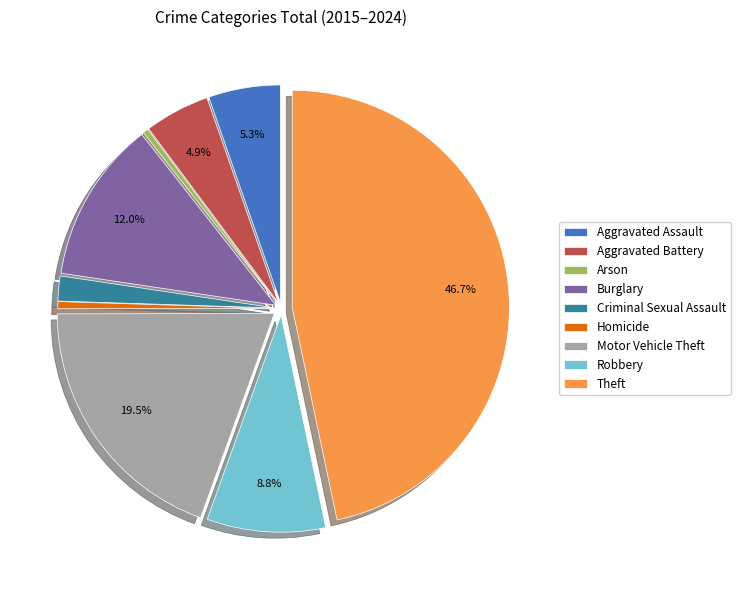

Is there a majority slice in this chart?

No